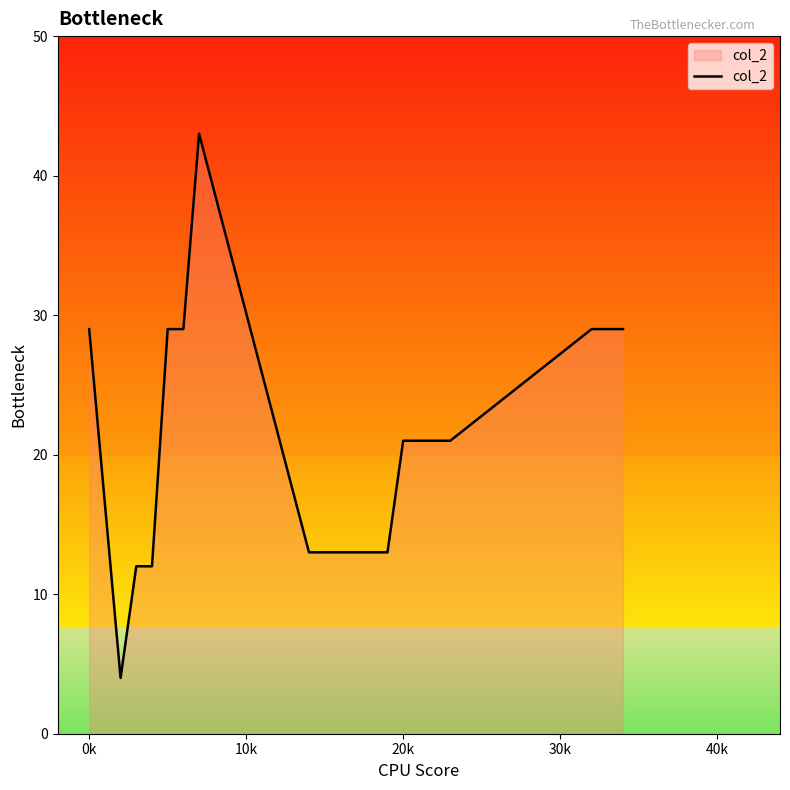

What is the difference between the maximum and minimum values?

39